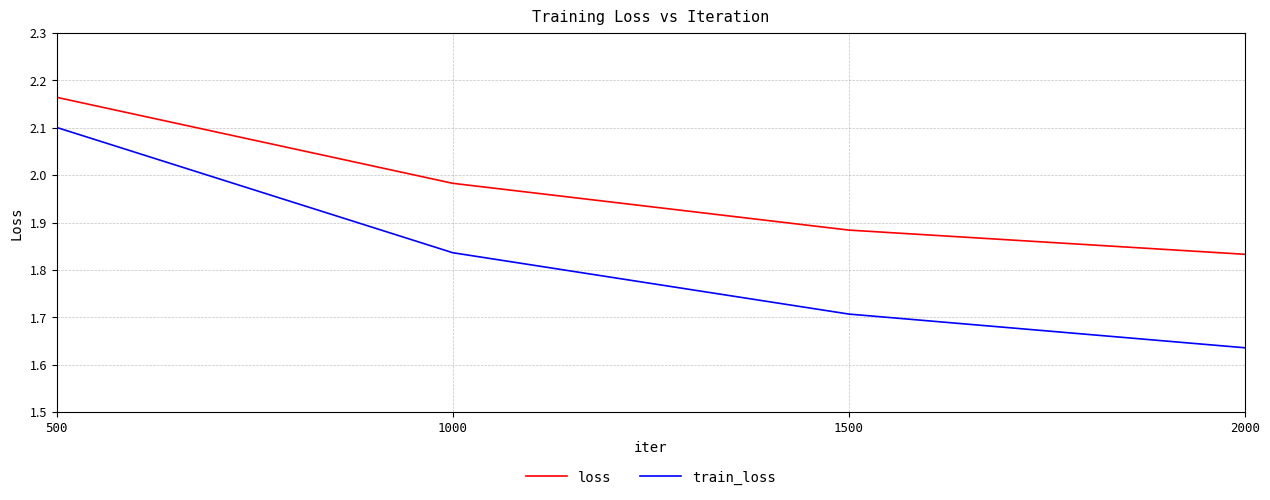

True or false: loss has more than 0 interior local peaks.

False